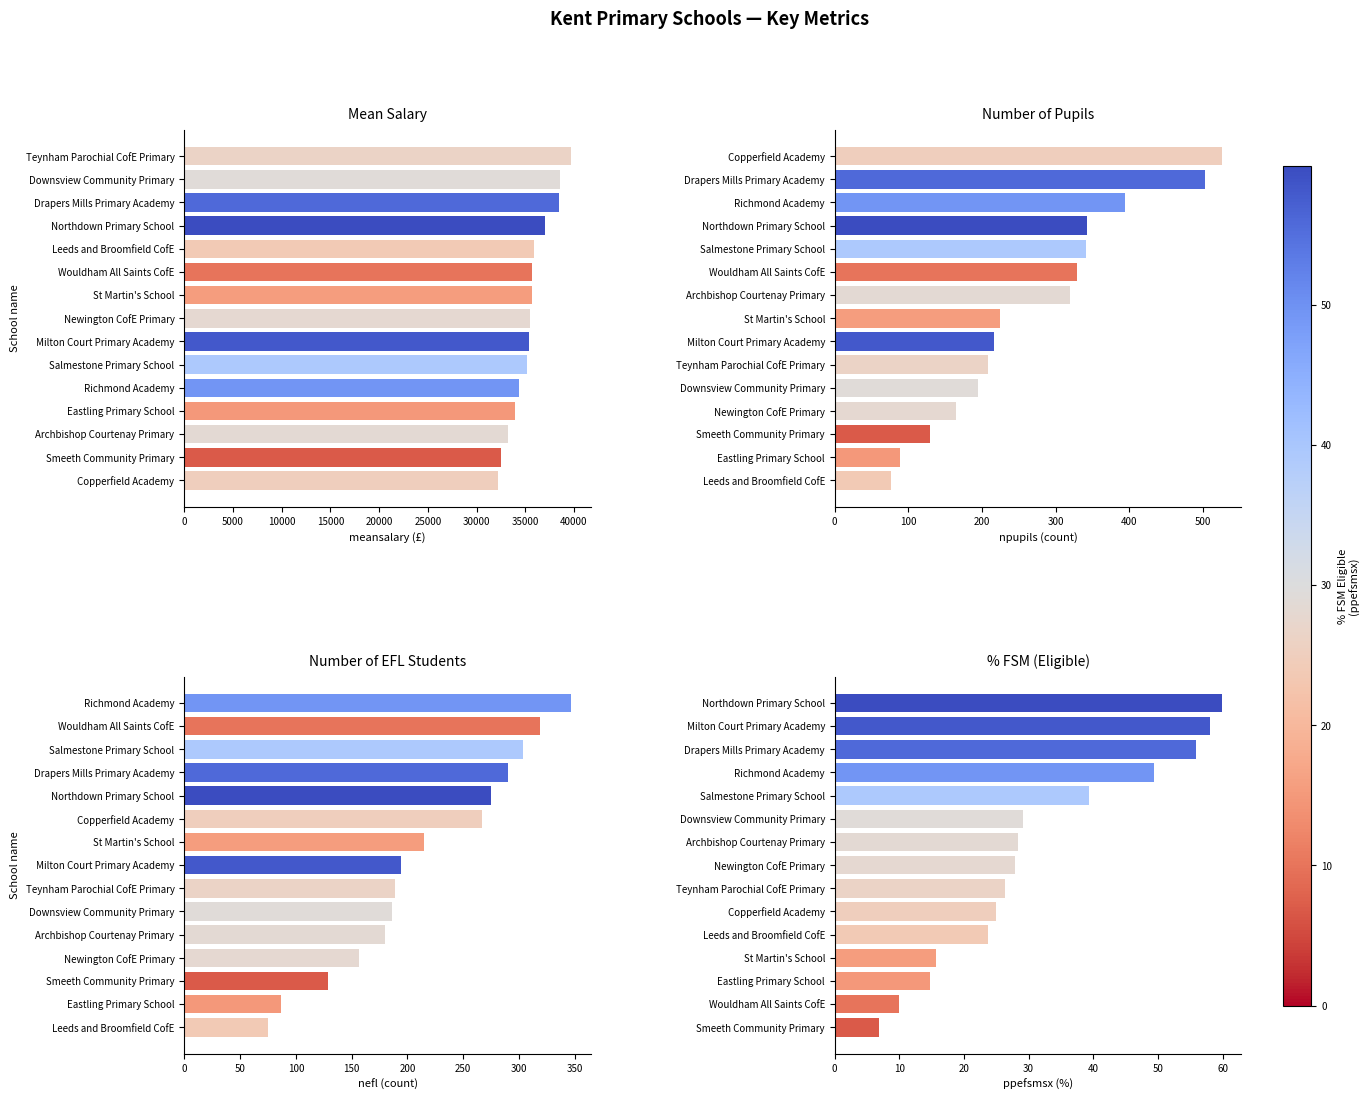

Does the chart contain any negative values?

No